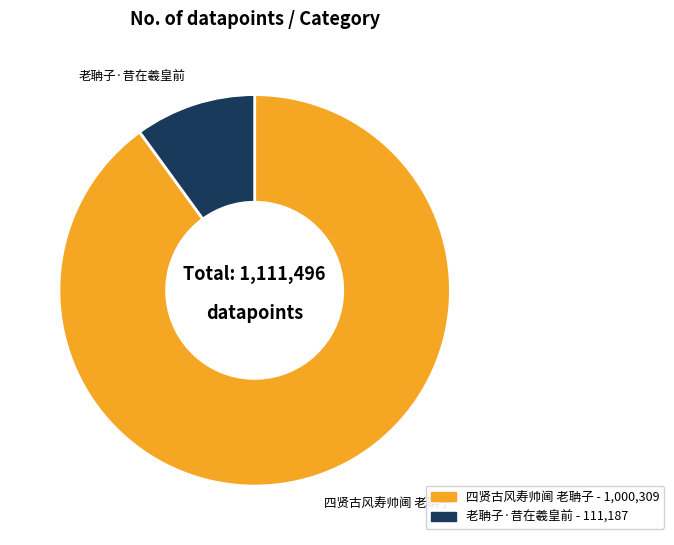

Does any single category account for the majority?

Yes